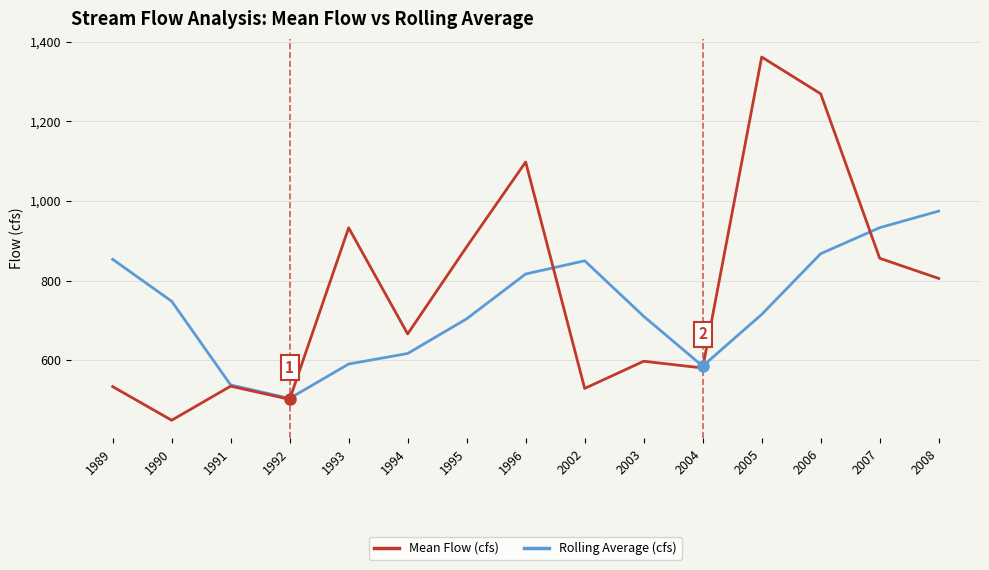

What is the total value across all series at 2003?

1307.8